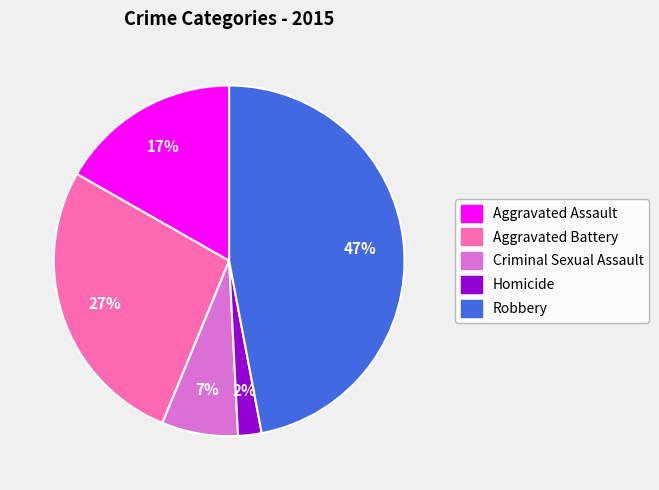

How many slices are in this pie chart?

5